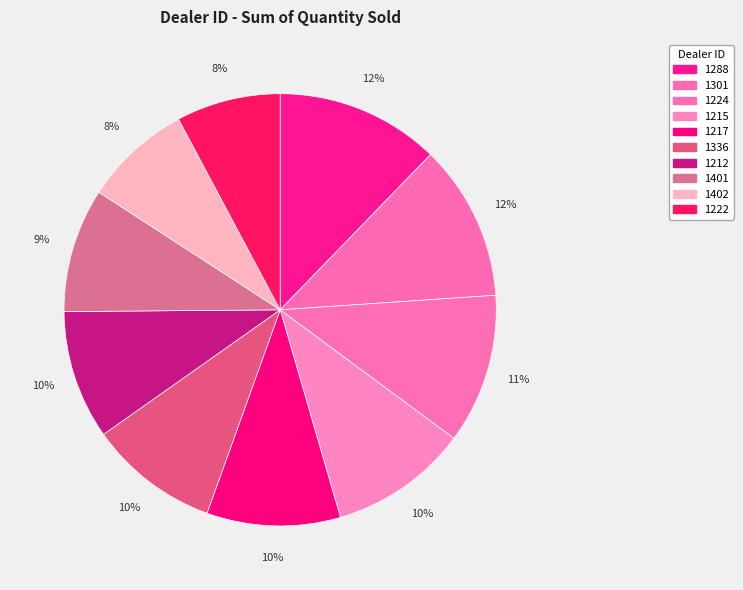

Is there any slice that represents more than half of the pie?

No